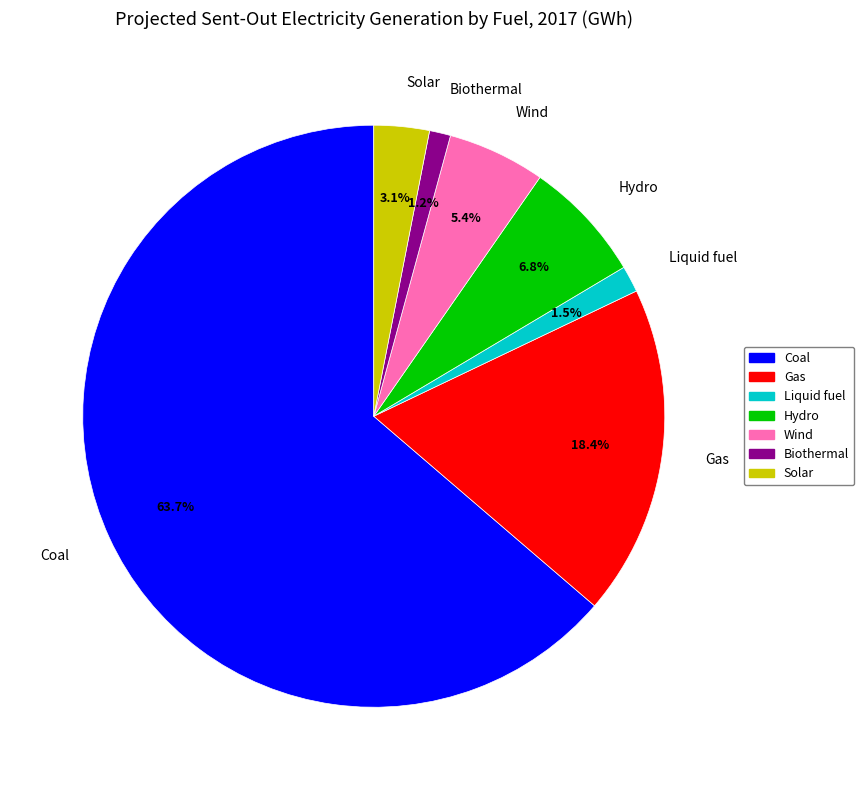

Count the number of slices in the pie.

7